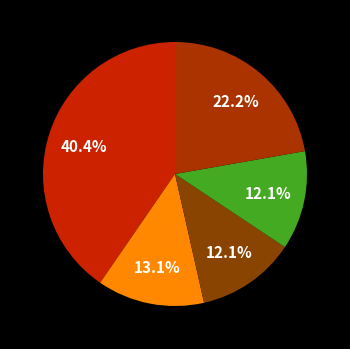

To the nearest percent, what is the difference between the largest and smallest slice percentages?

28%